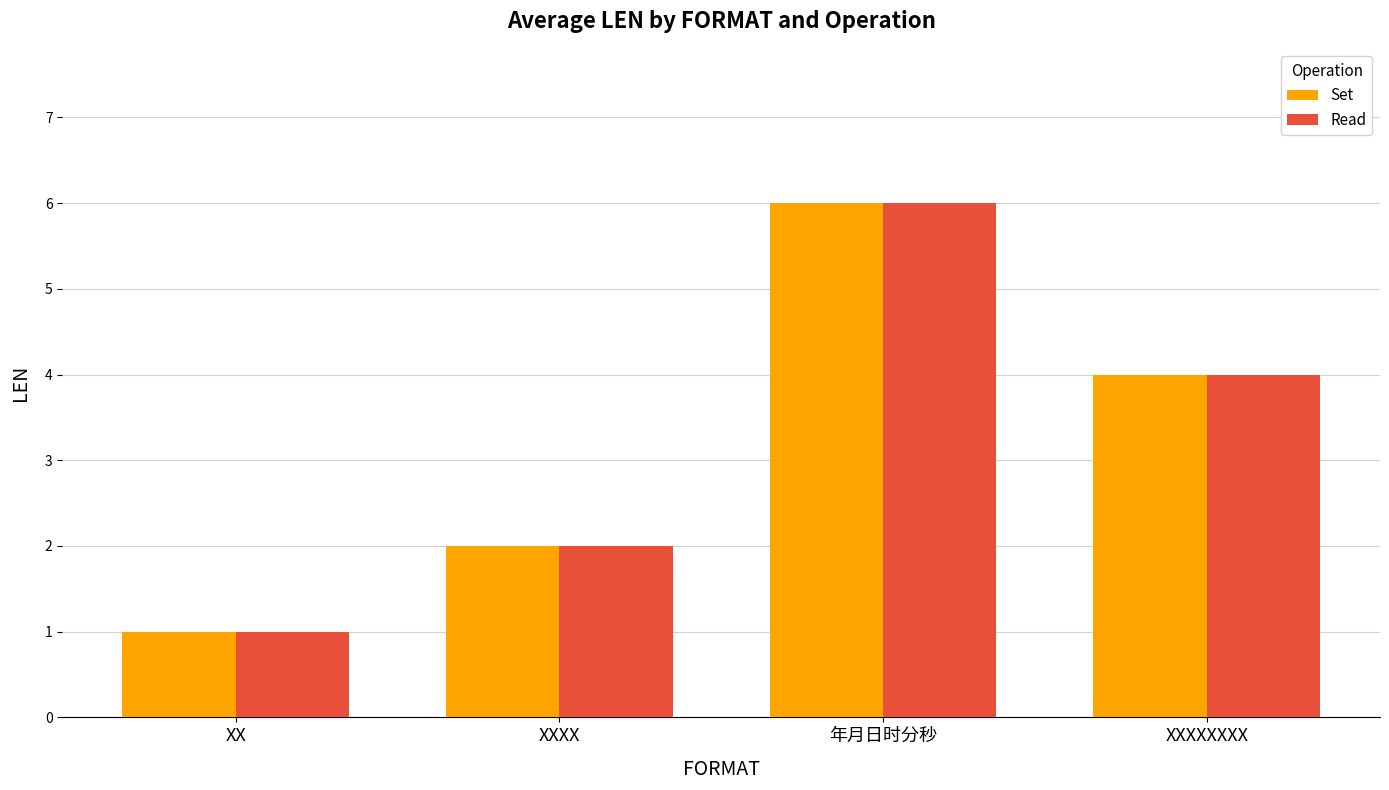

Reading right to left, list all the values displayed in this chart.

Set: 4	6	2	1
Read: 4	6	2	1